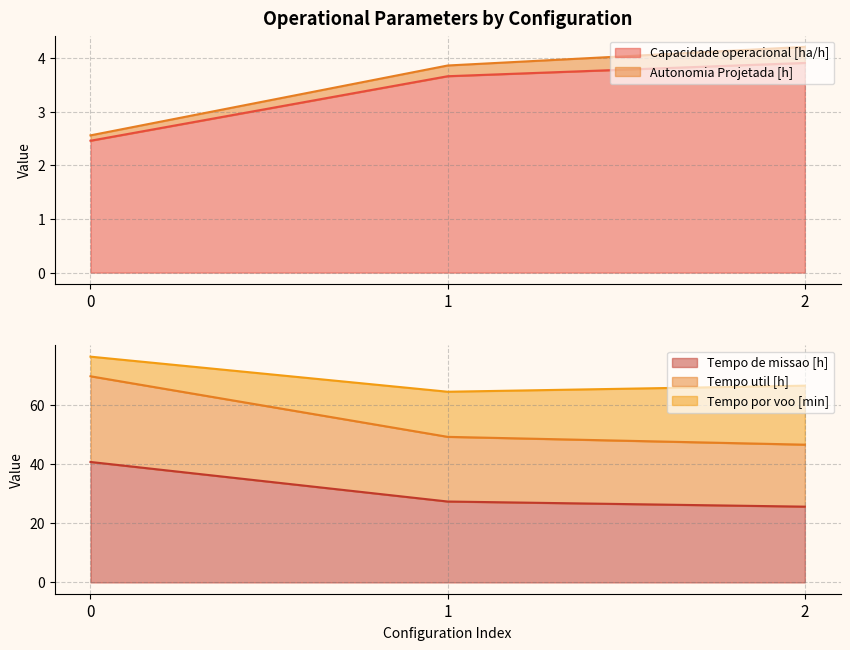

What is the difference between the Capacidade operacional [ha/h] values at 1 and 0?

1.2